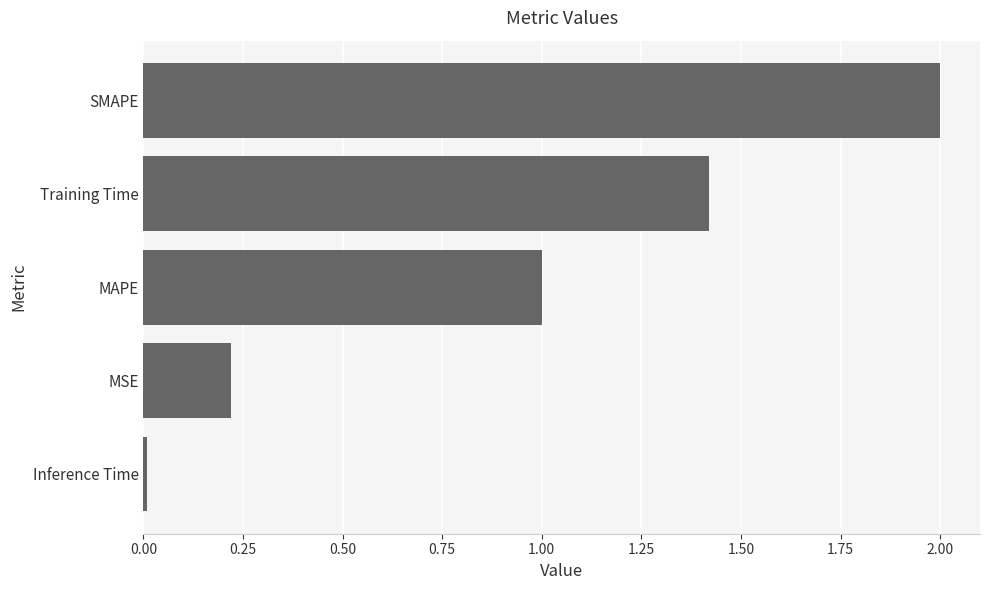

How many data points are less than 1?

2